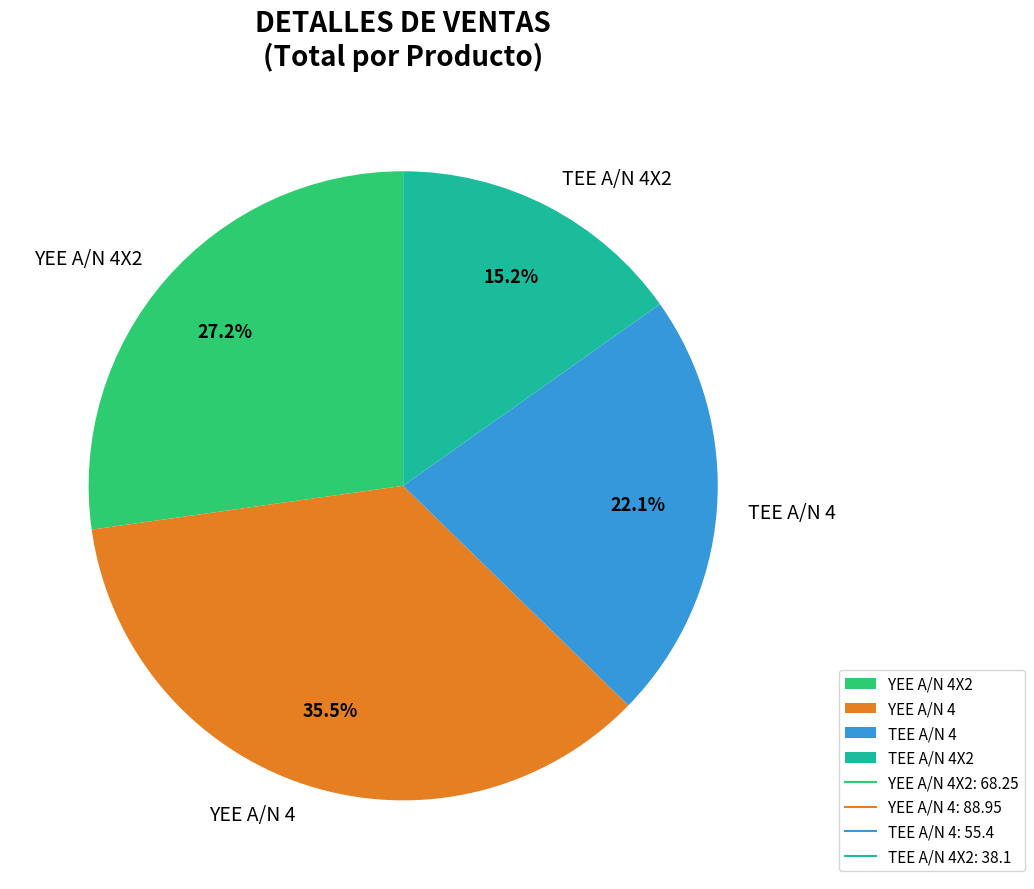

True or false: YEE A/N 4 accounts for 49% of the total.

False